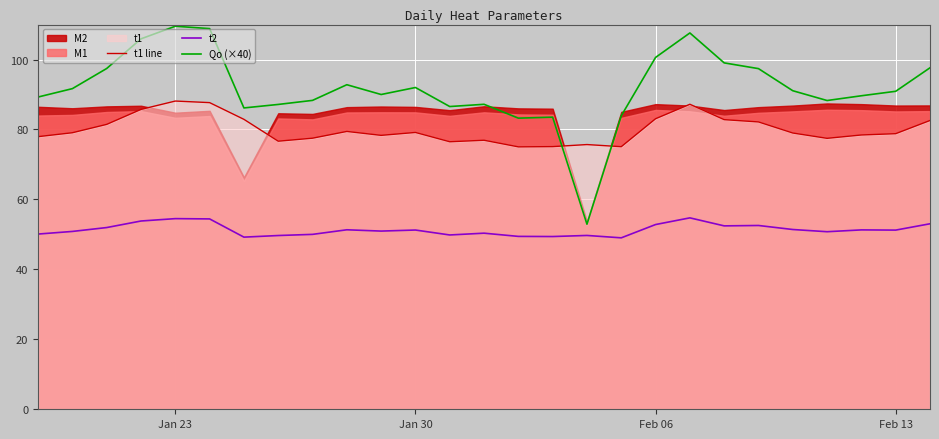

Rank the series by their average value, from lowest to highest.

t2, t1 line, Qo (×40)